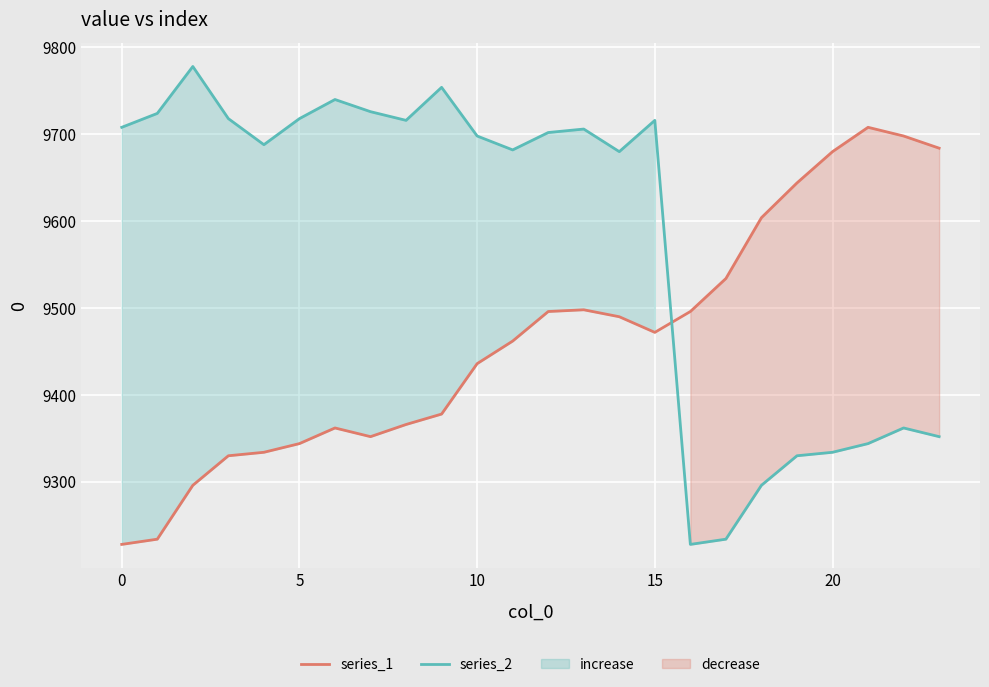

Where is series_1 nearest to the value 9468?

15